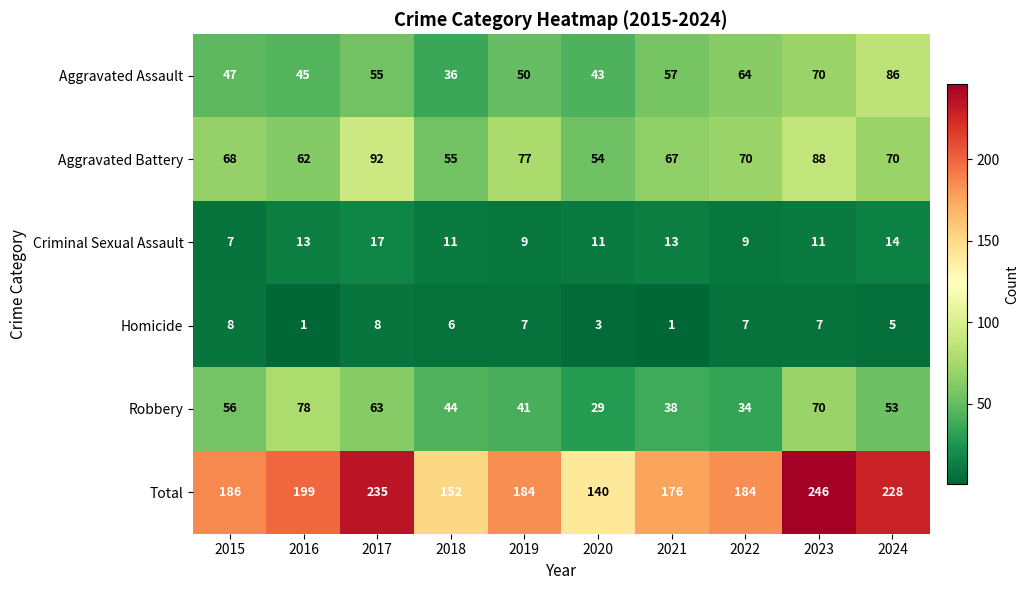

What is the maximum value shown in the chart?

246